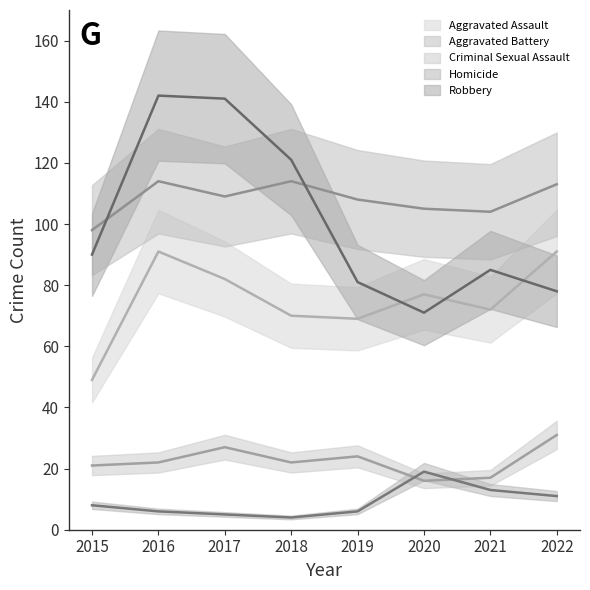

Rank the series by their maximum value, from lowest to highest.

Homicide, Criminal Sexual Assault, Aggravated Assault, Aggravated Battery, Robbery